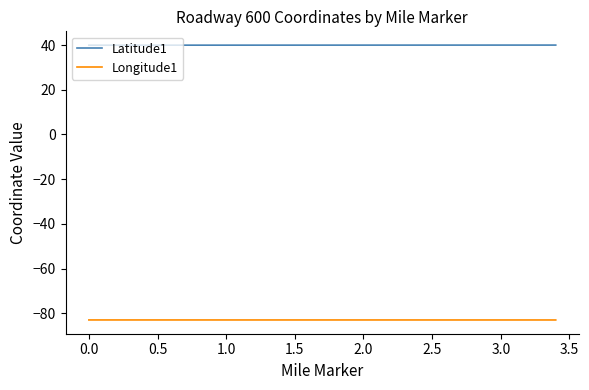

What is the minimum value for Latitude1?

40.0